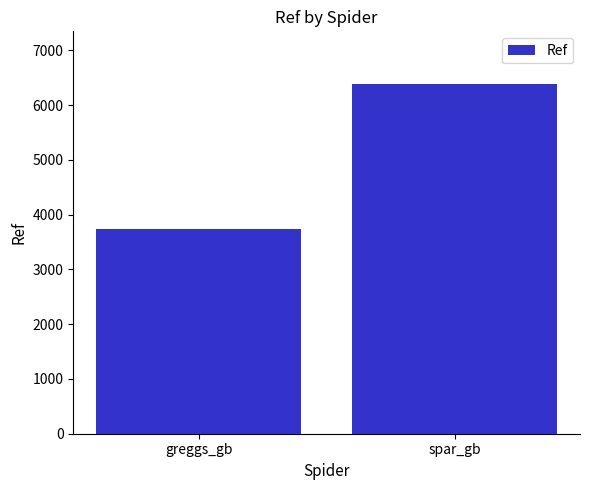

How many values are below 6391?

1